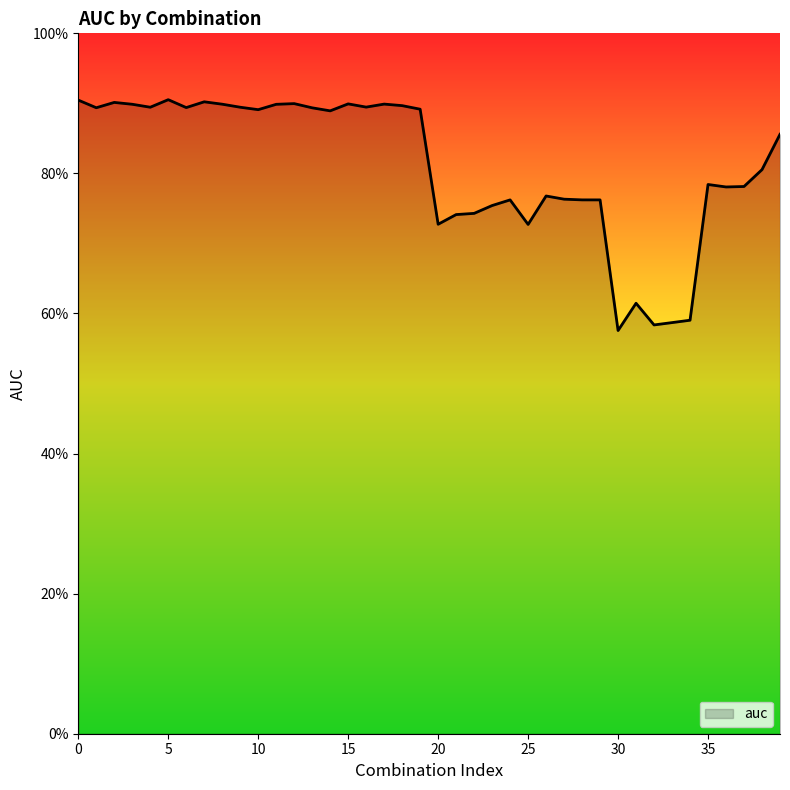

Does the chart display data point markers on the line(s)?

No